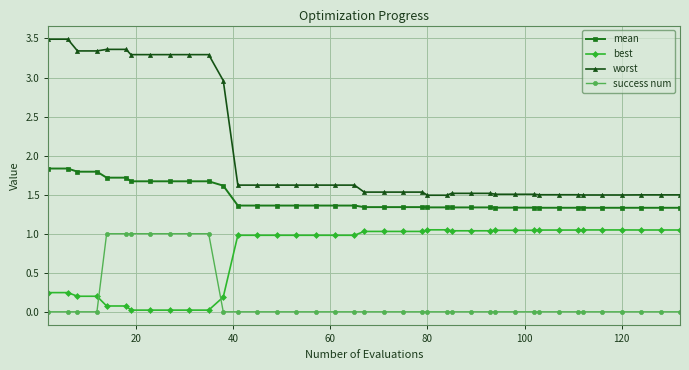

Which series has the widest spread of values?

worst